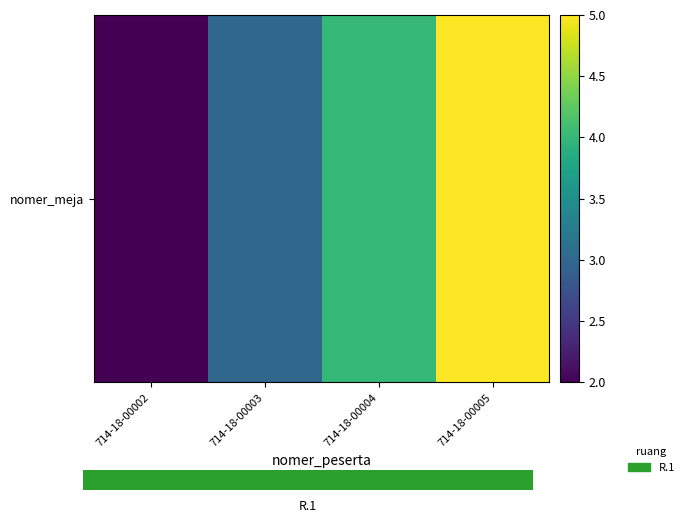

What is the sum of all values?

14